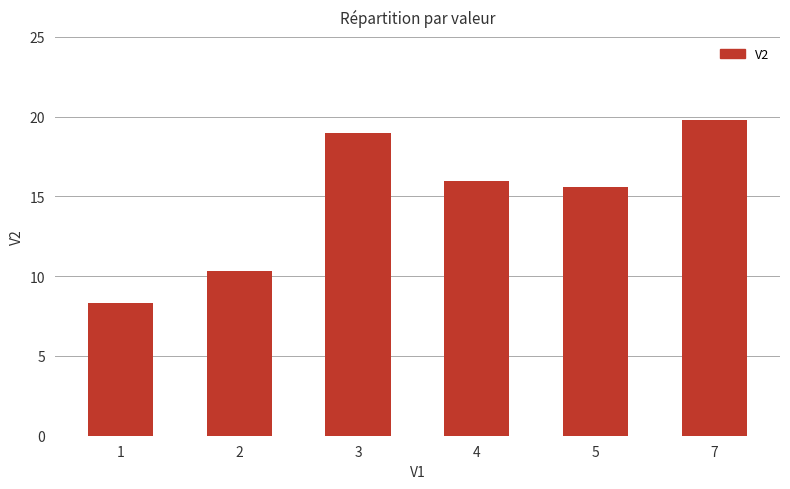

Reading left to right, list all the values displayed in this chart.

1=8.3	2=10.3	3=19.0	4=16.0	5=15.6	7=19.8